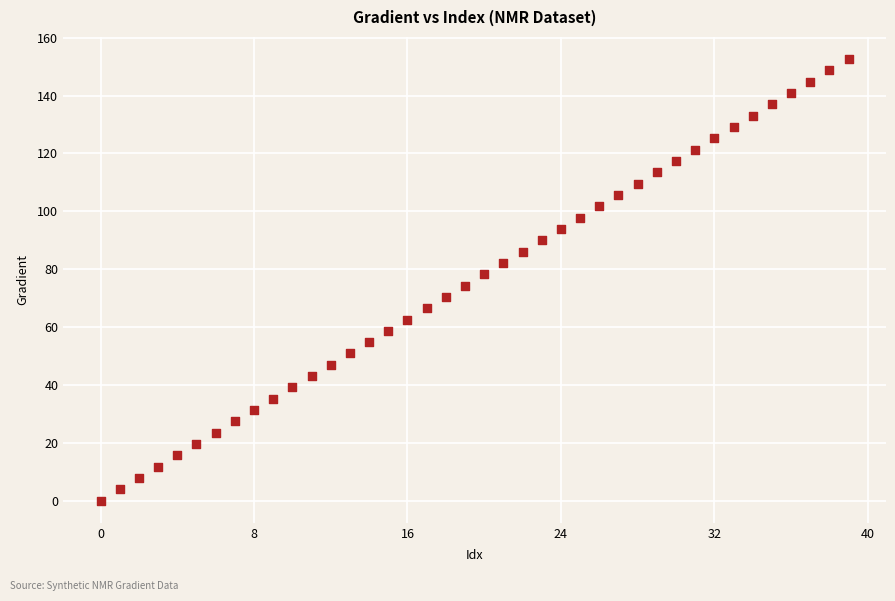

How many points are shown in the scatter plot?

40